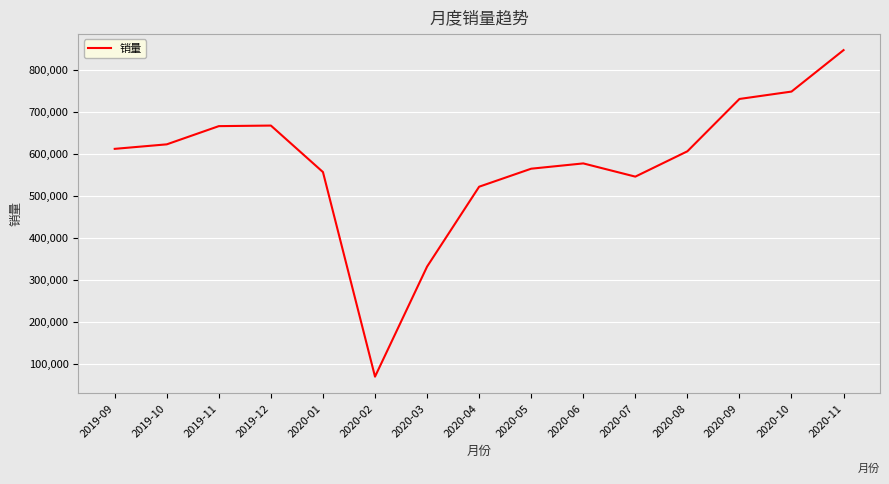

Is this an area chart (filled region under the line)?

No